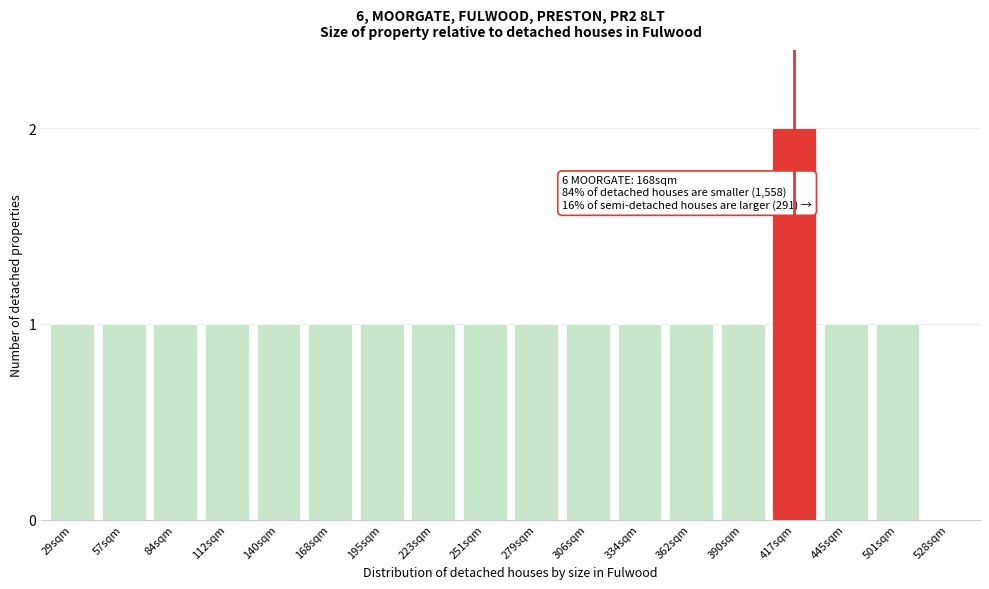

Reading left to right, list all the values displayed in this chart.

29sqm=1	57sqm=1	84sqm=1	112sqm=1	140sqm=1	168sqm=1	195sqm=1	223sqm=1	251sqm=1	279sqm=1	306sqm=1	334sqm=1	362sqm=1	390sqm=1	417sqm=2	445sqm=1	501sqm=1	528sqm=0